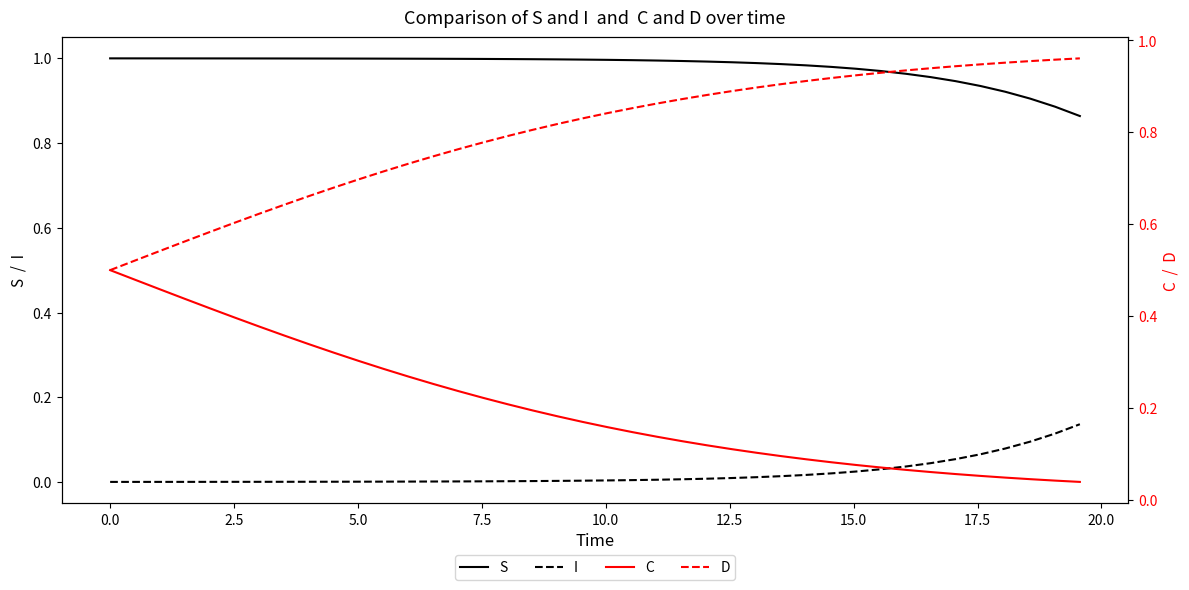

True or false: I and S cross at least once.

False